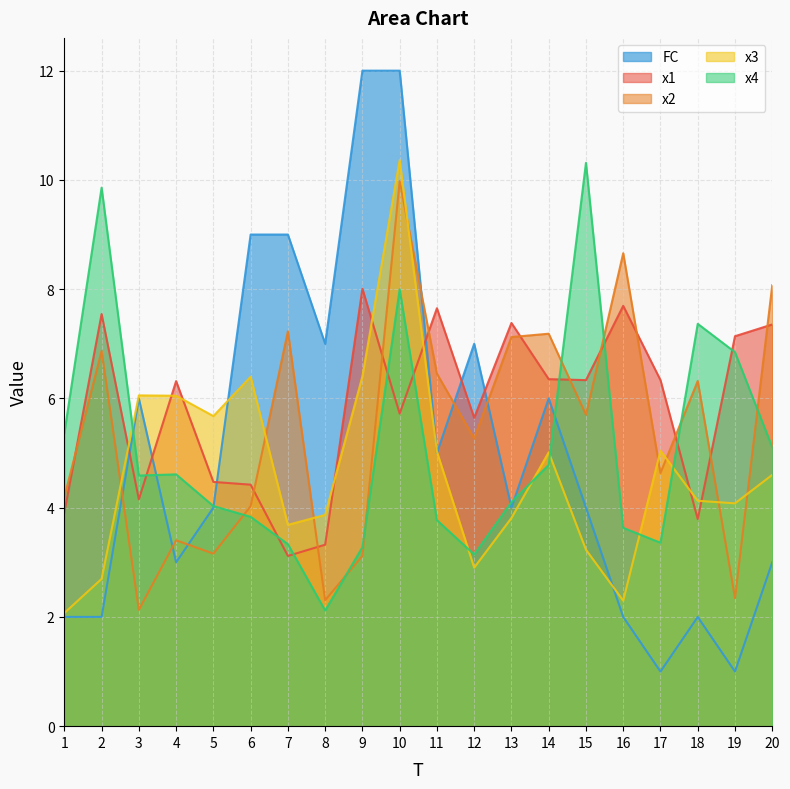

What is the lowest value of the x2 series?

2.1